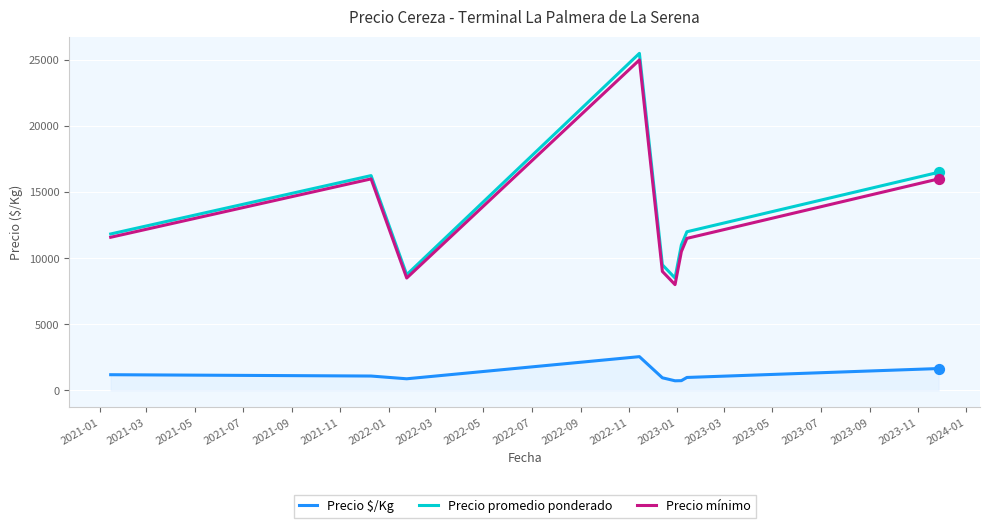

True or false: Precio promedio ponderado and Precio $/Kg cross at least once.

False